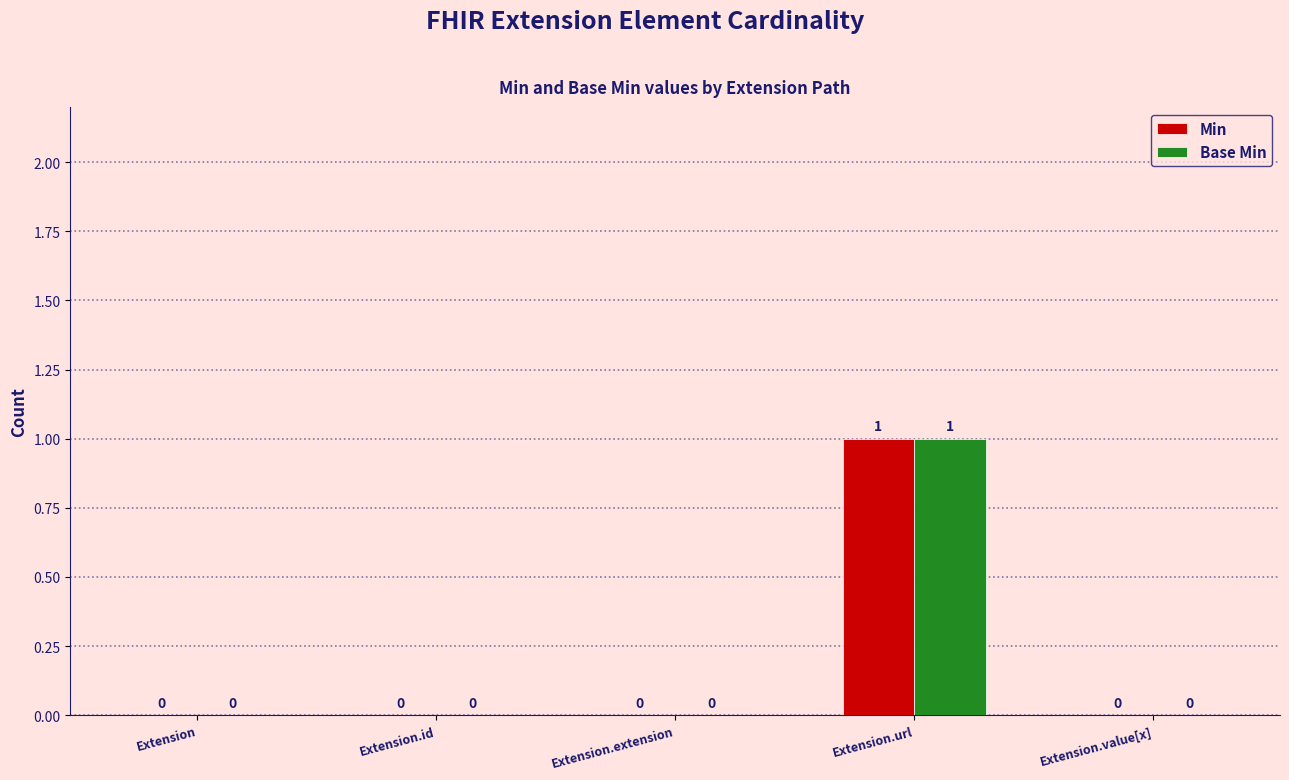

Reading right to left, transcribe all the data shown in this chart.

Min: 0	1	0	0	0
Base Min: 0	1	0	0	0